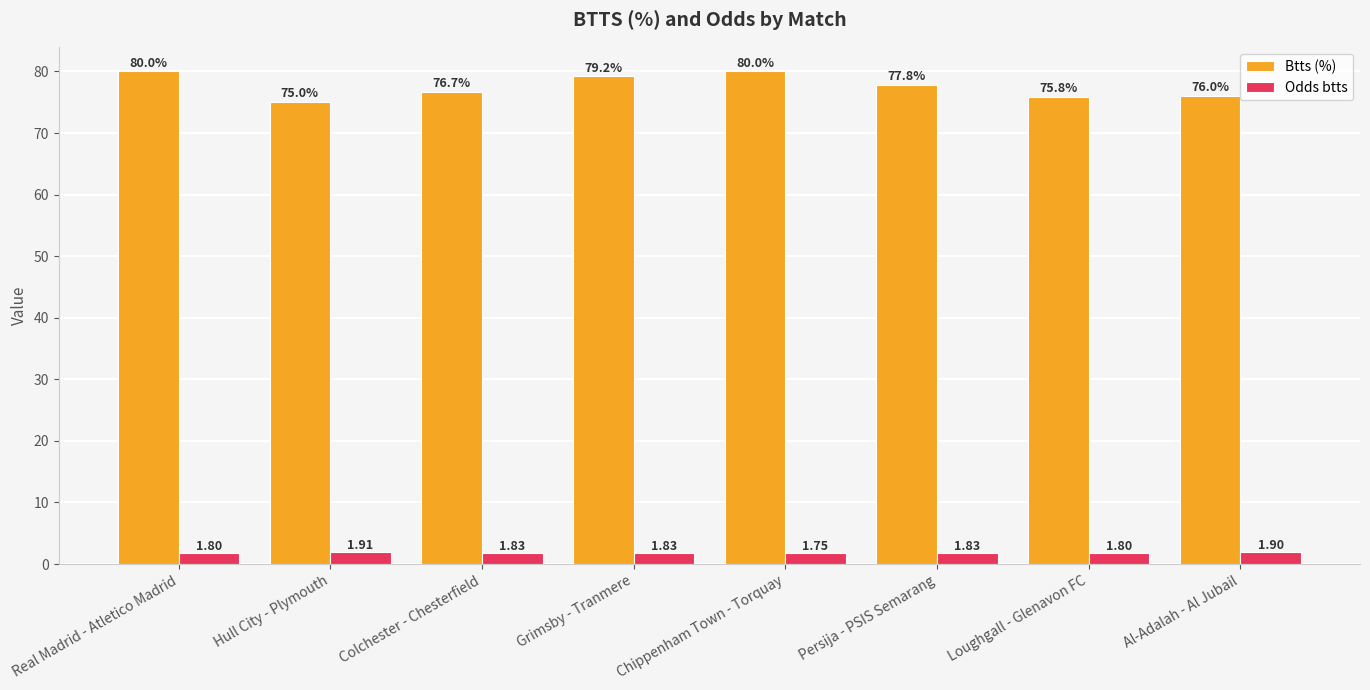

At which label is Odds btts closest to 1?

Chippenham Town - Torquay